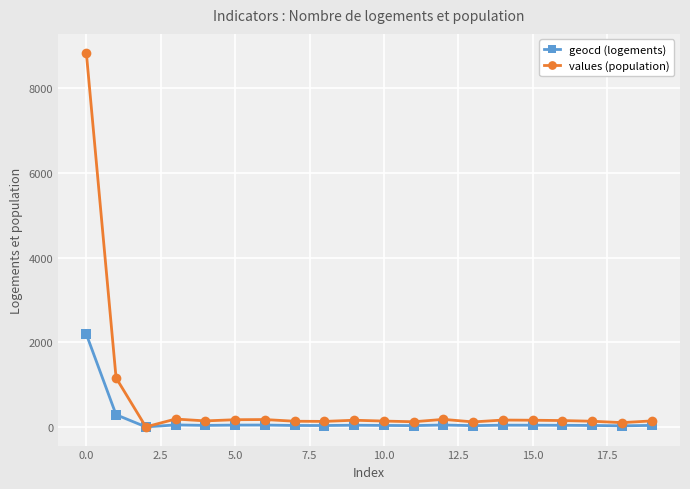

Which series has the largest total across all categories?

values (population)